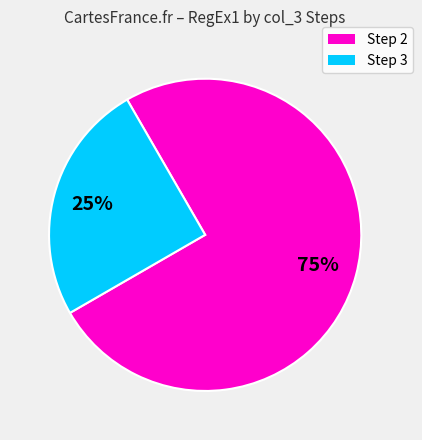

Is there any slice that represents more than half of the pie?

Yes